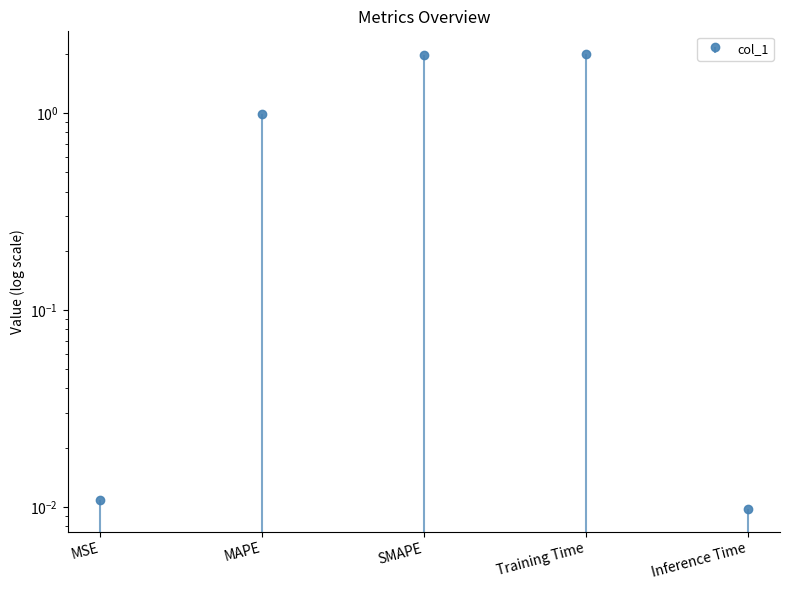

What is the label of the 2nd bar from the right?

Training Time